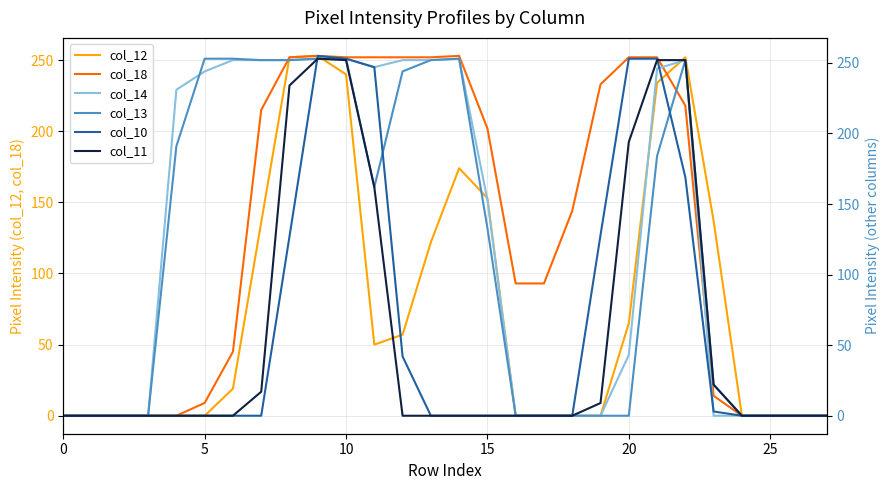

Which series ends up on top after the final intersection of col_11 and col_10?

col_11